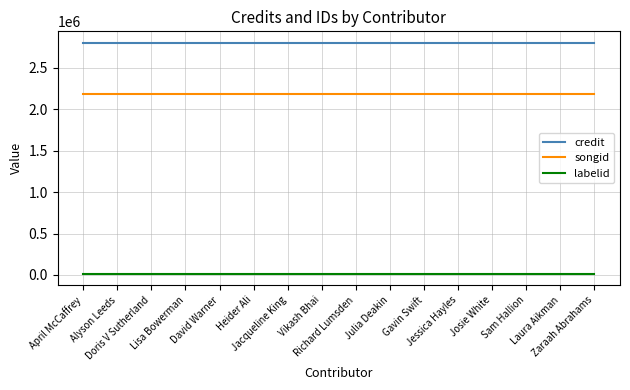

What position from the right is Jessica Hayles?

5